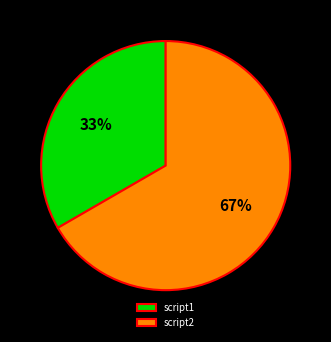

To the nearest percent, what portion does script1 represent?

33%